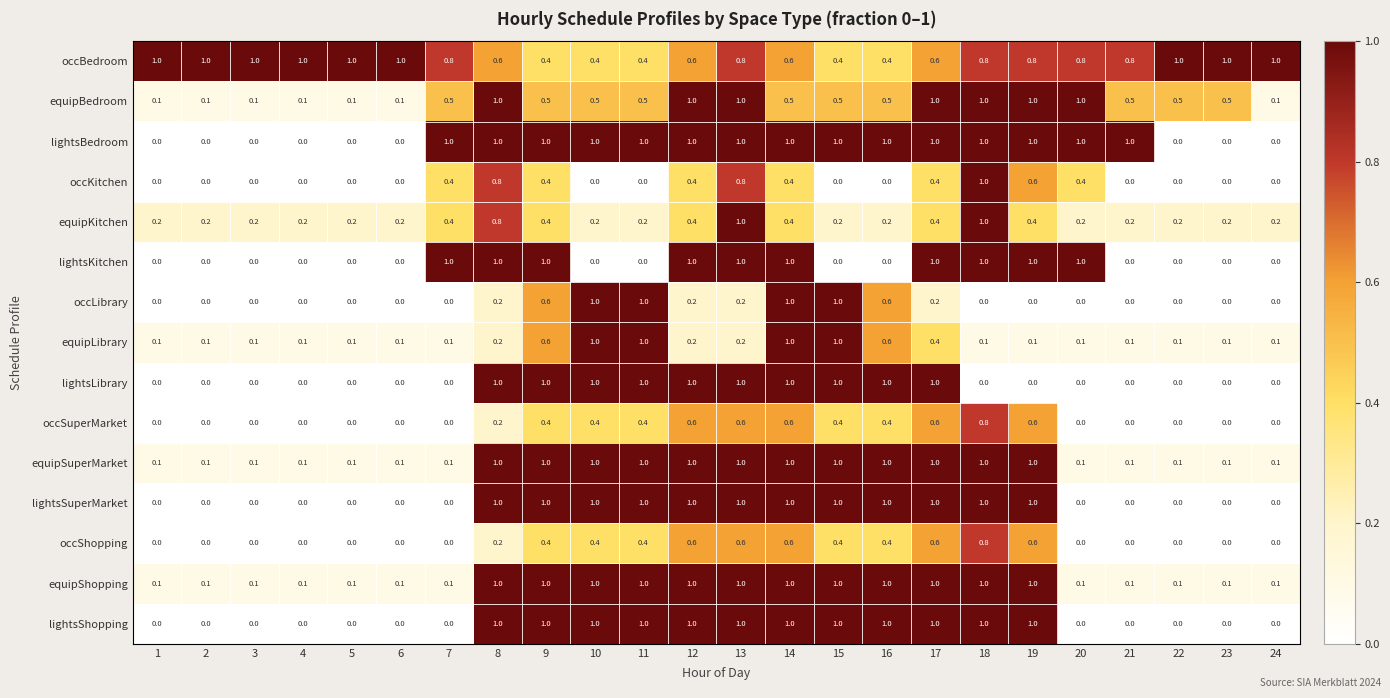

At how many categories does at least one series exceed 0?

24